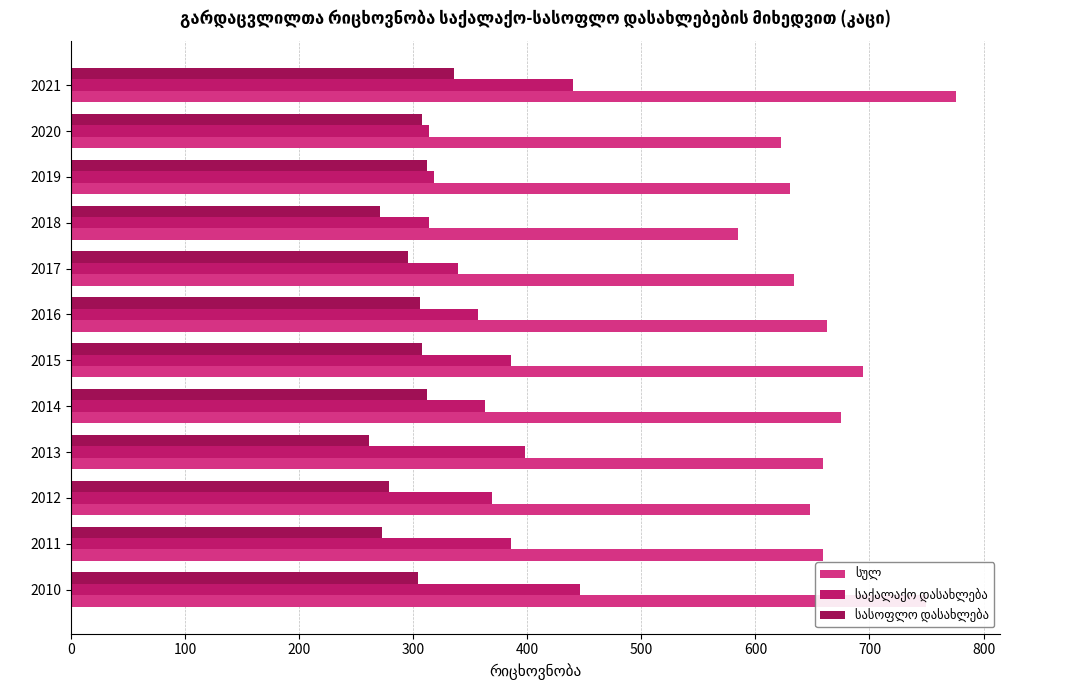

What is the maximum value shown in the chart?

776